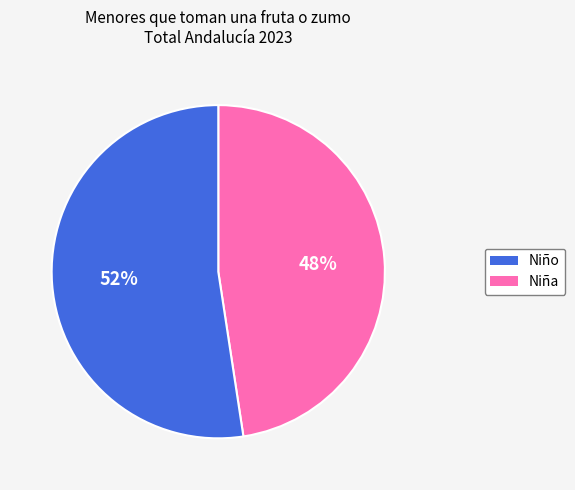

To the nearest percent, what is the average slice percentage?

50%